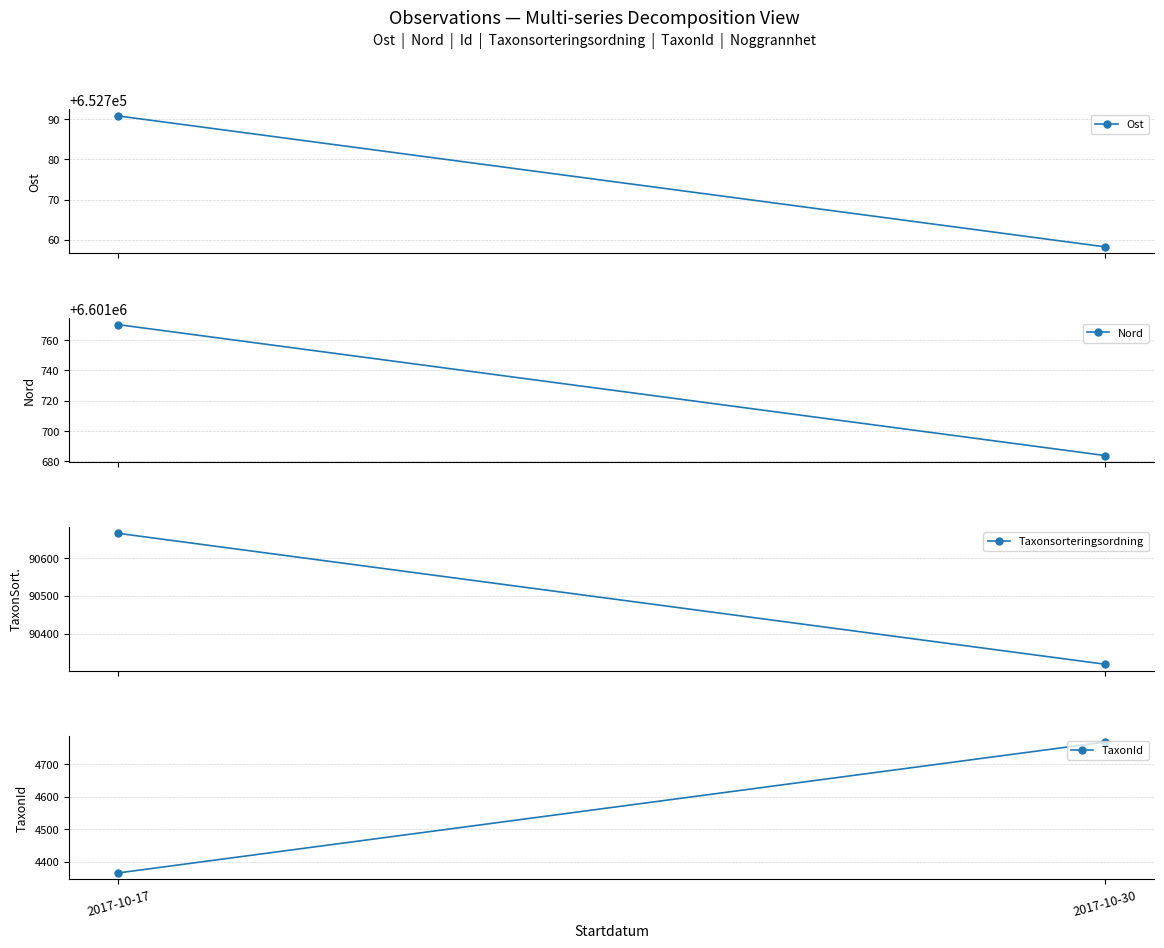

How many data points in Taxonsorteringsordning are less than 90665?

1